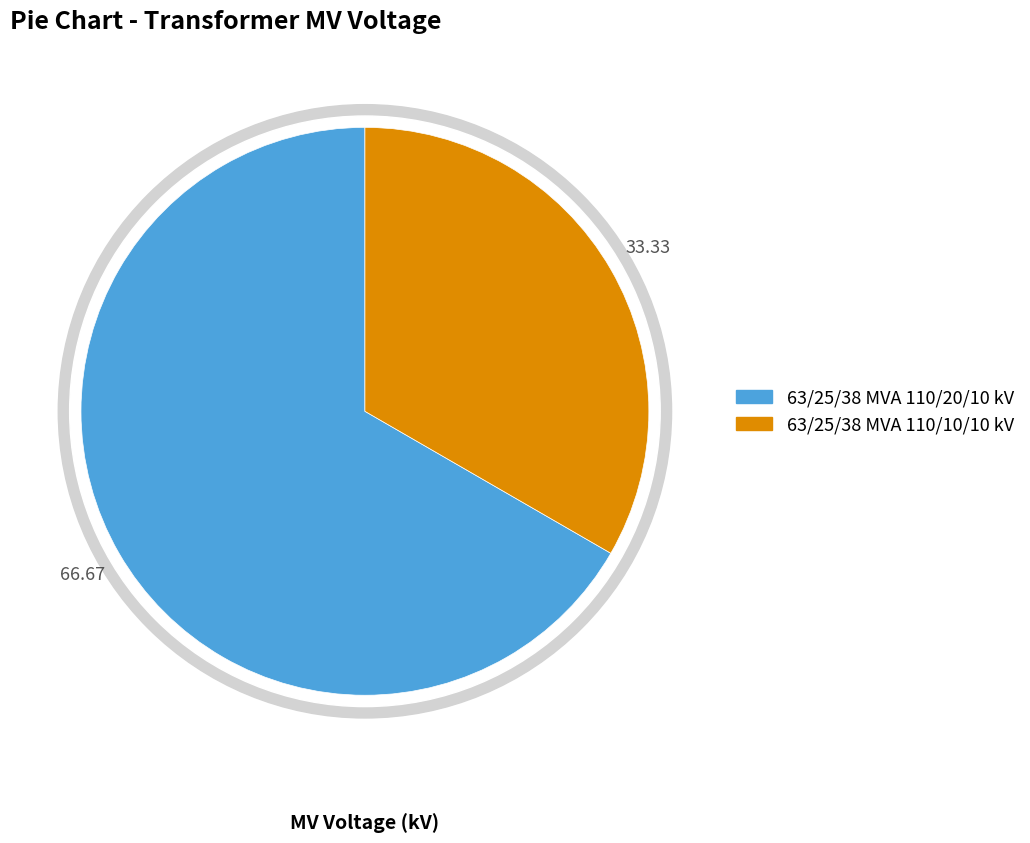

What percentage do 63/25/38 MVA 110/20/10 kV and 63/25/38 MVA 110/10/10 kV together represent?

100.0%